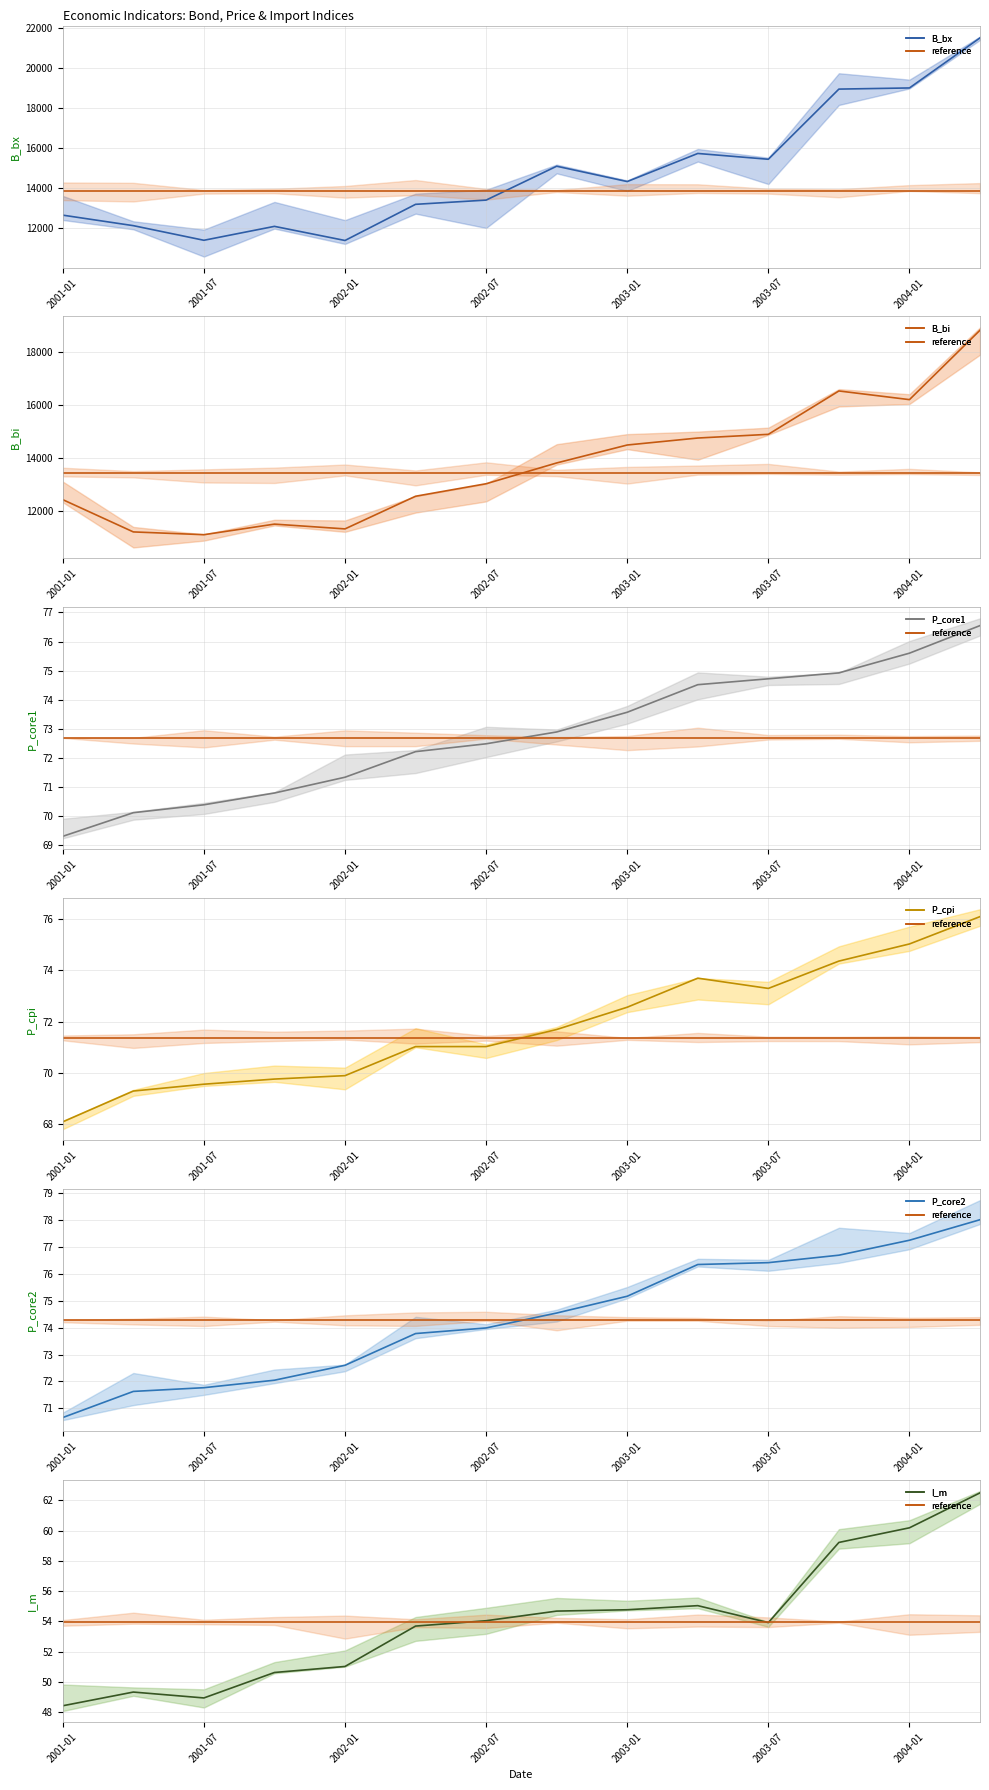

What are all the series names shown in the legend?

B_bx, B_bi, P_core1, P_cpi, P_core2, I_m